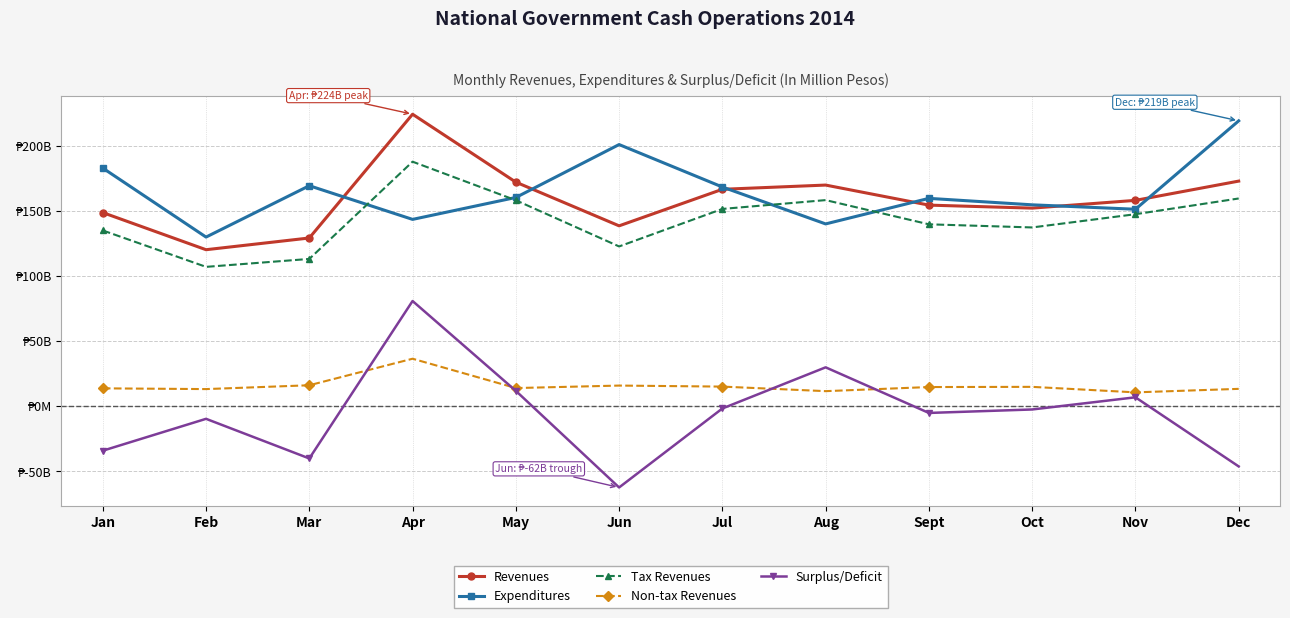

What is the label of the 1st point from the right?

Dec